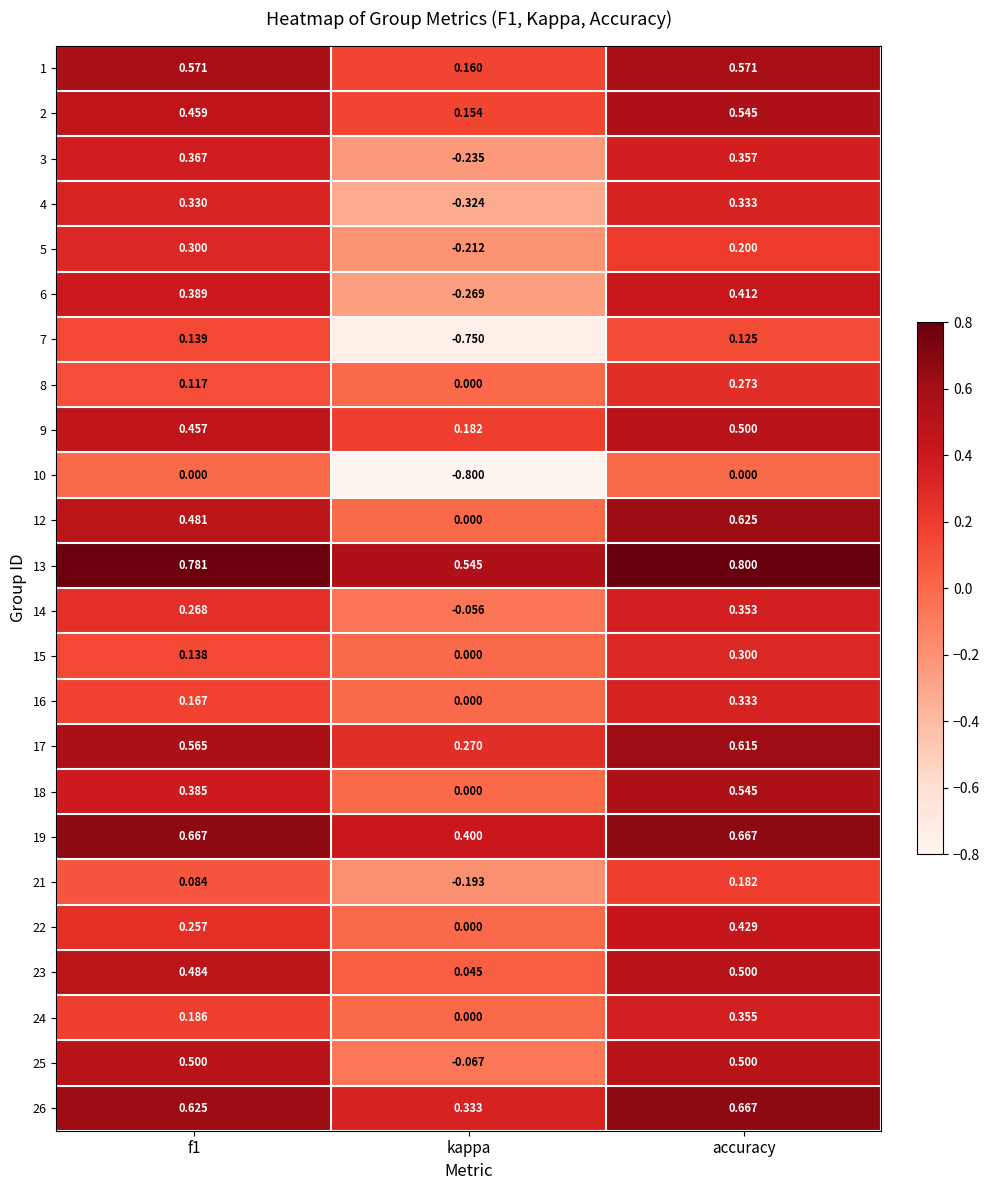

Which category has the lowest value in the 10 series?

kappa